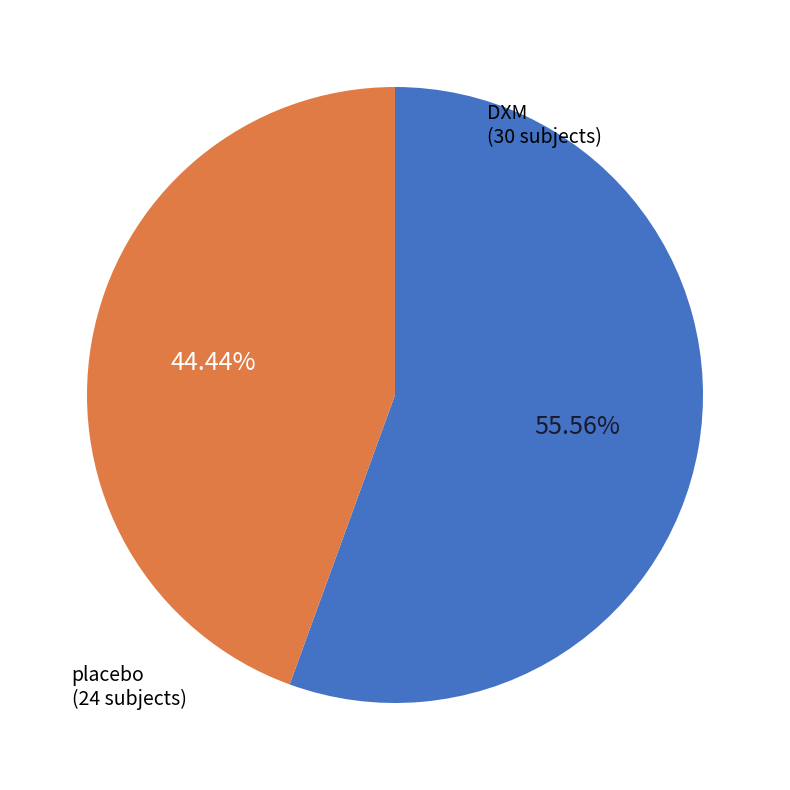

Does DXM represent more than half of the total?

Yes